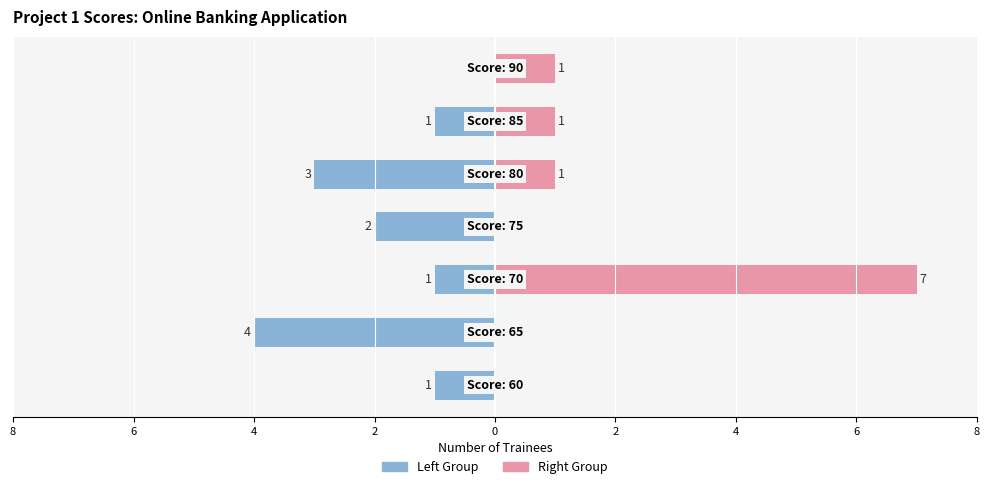

Reading right to left, list all the values displayed in this chart.

Project 1 (Left Group): 4=0	2=-1	0=-3	2=-2	4=-1	6=-4	8=-1
Project 1 (Right Group): 4=1	2=1	0=1	2=0	4=7	6=0	8=0